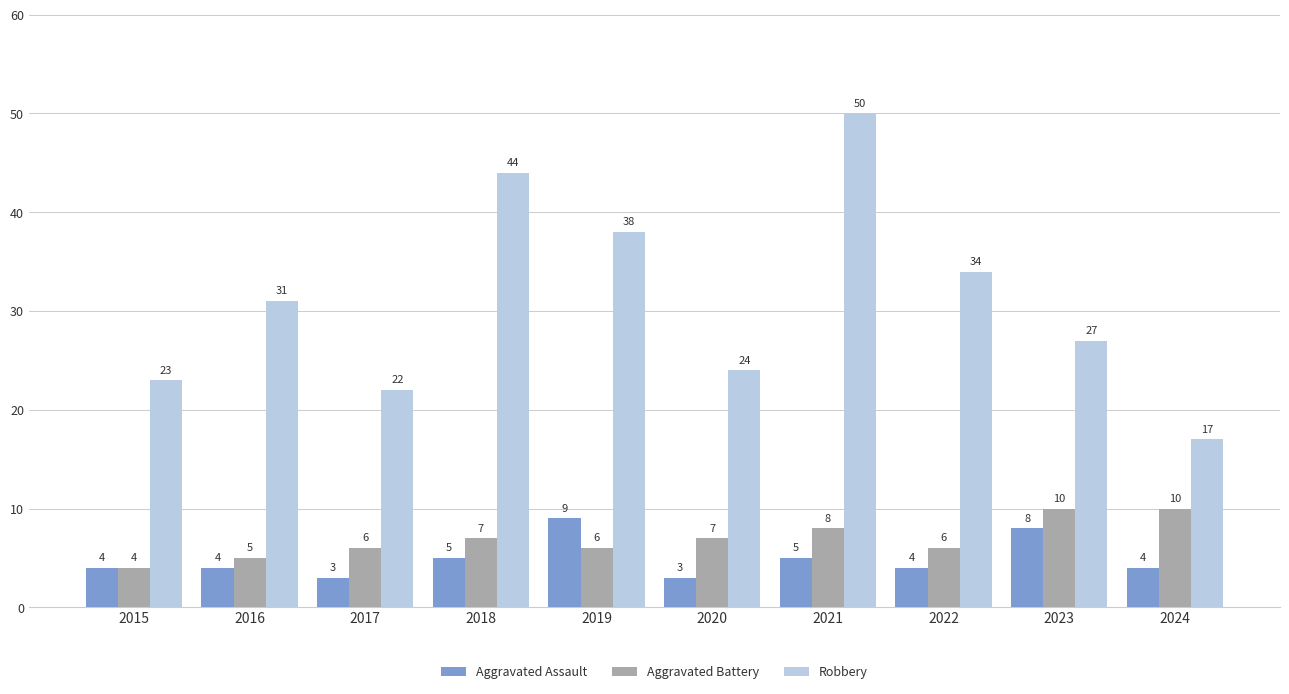

Which series has the largest total across all categories?

Robbery